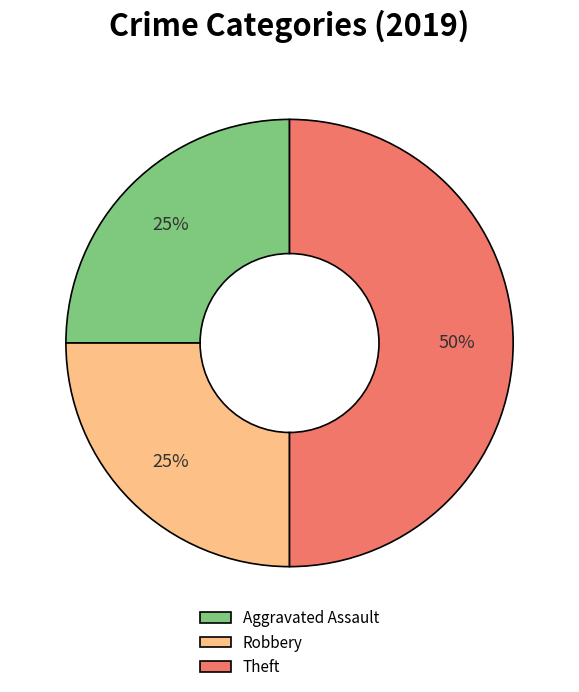

Count the number of slices in the pie.

3